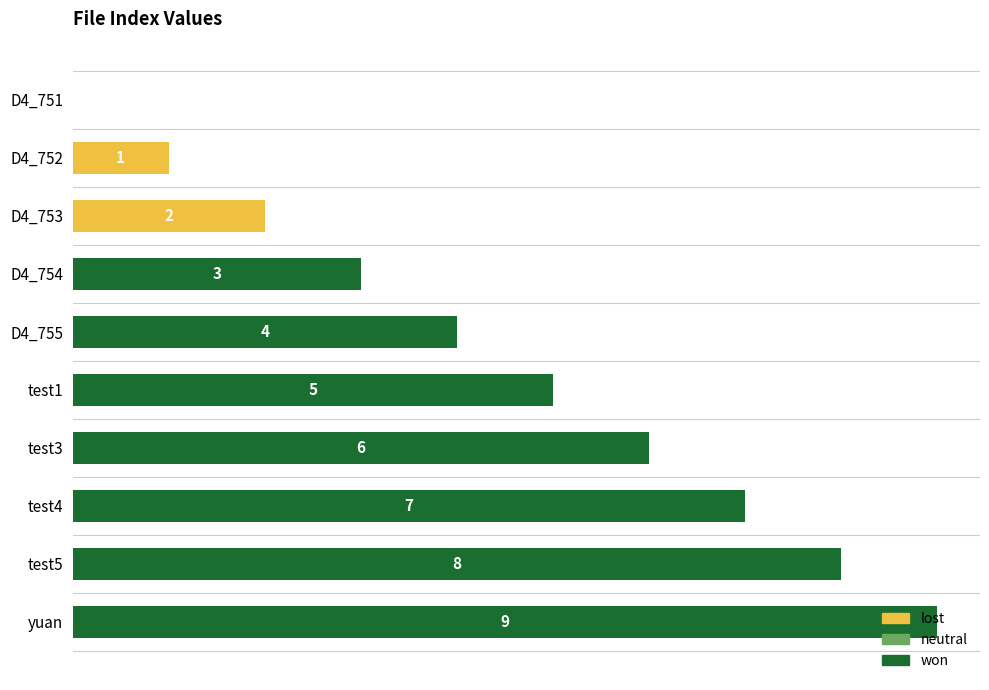

Between D4_753 and yuan, which is larger?

yuan